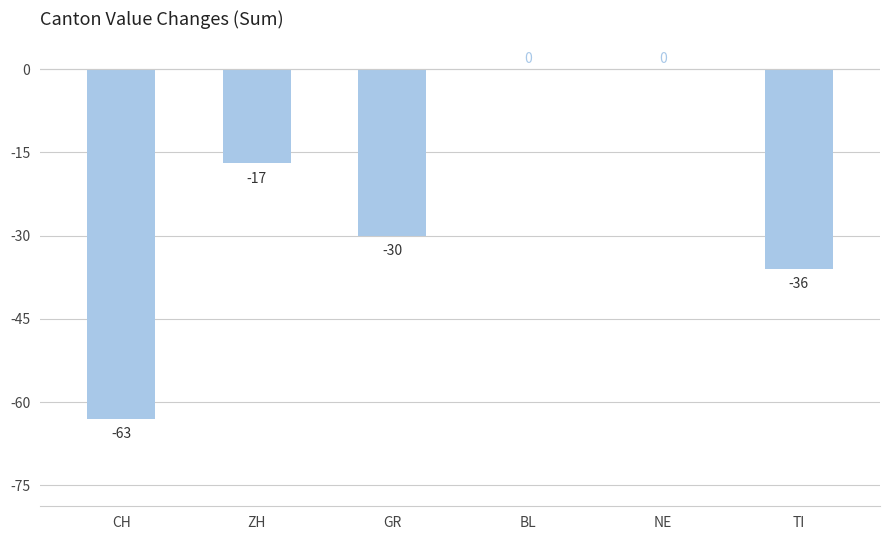

Reading right to left, list all the values displayed in this chart.

-36	0	0	-30	-17	-63